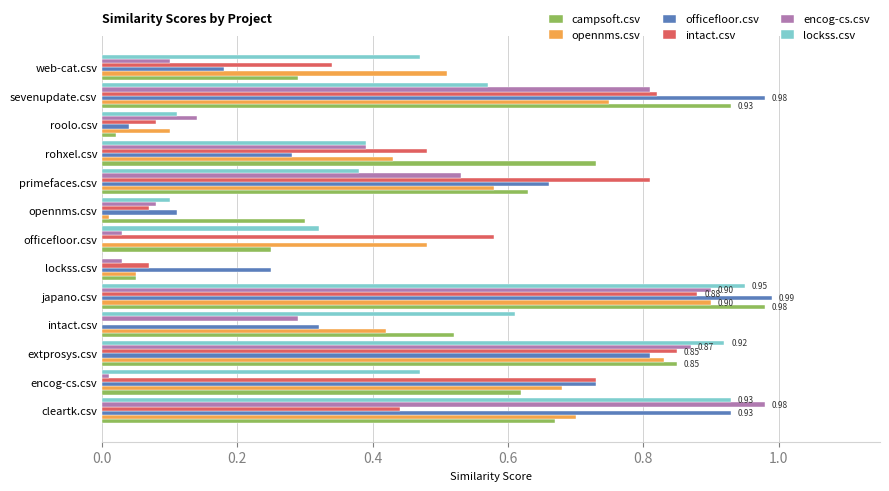

Between japano.csv and roolo.csv, which series saw the biggest shift?

campsoft.csv